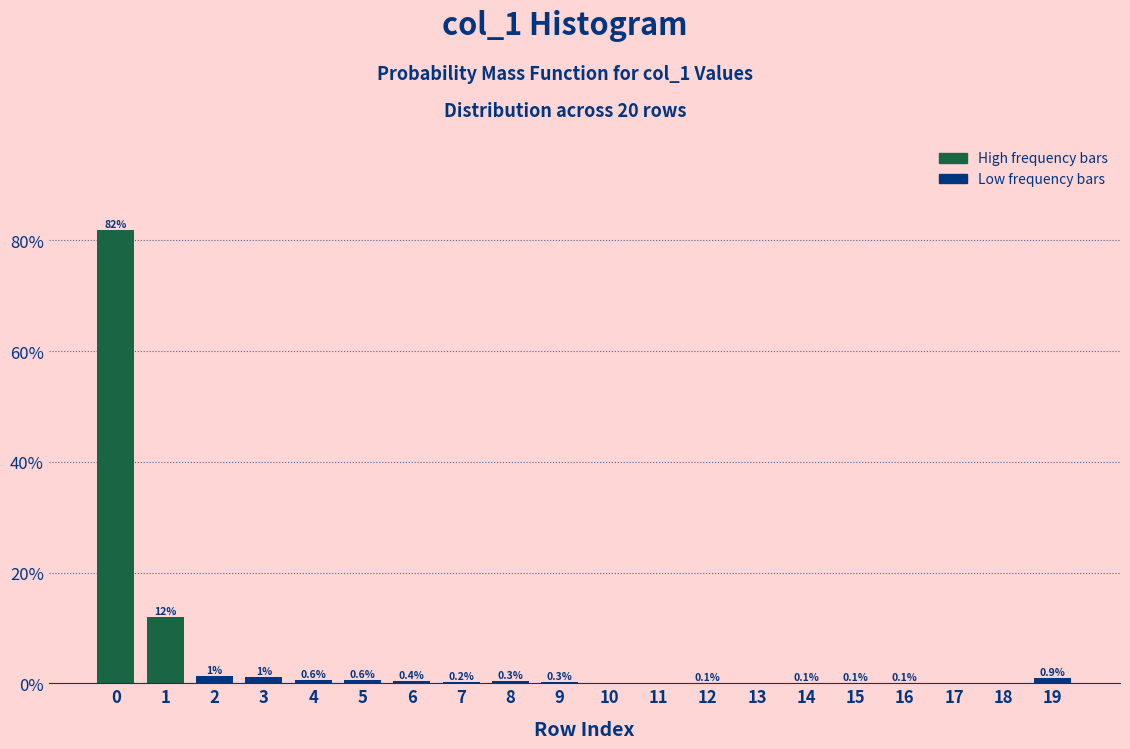

What is the maximum value shown in the chart?

81.9